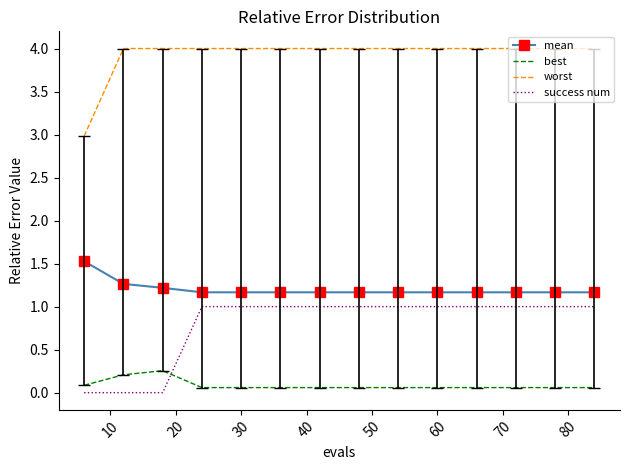

What is the average value of the success num series?

0.8